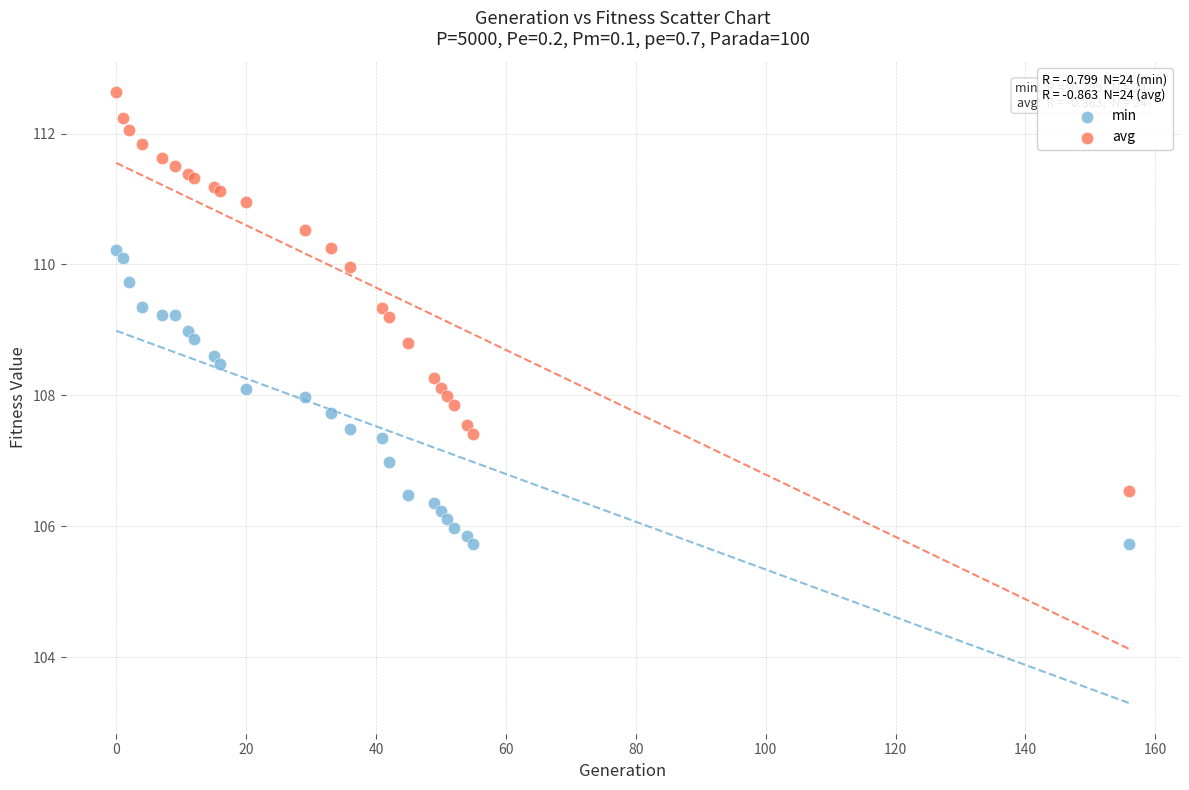

What are all the series names shown in the legend?

min, avg